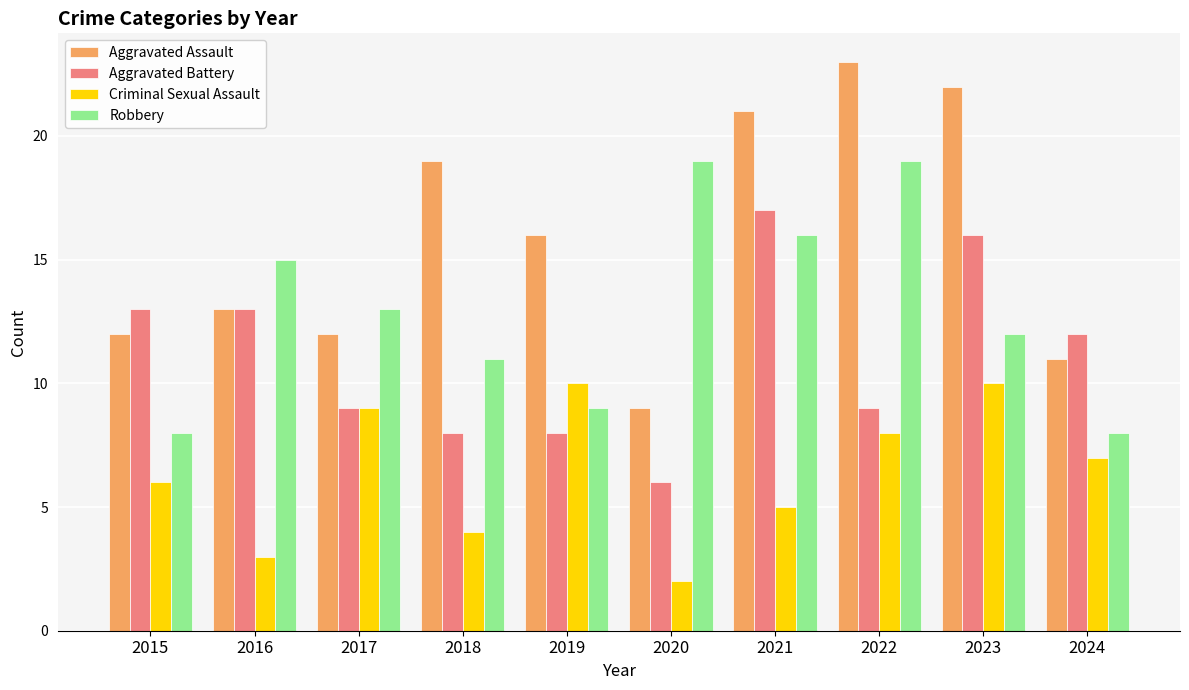

True or false: Criminal Sexual Assault has a value of 3 at 2016.

True